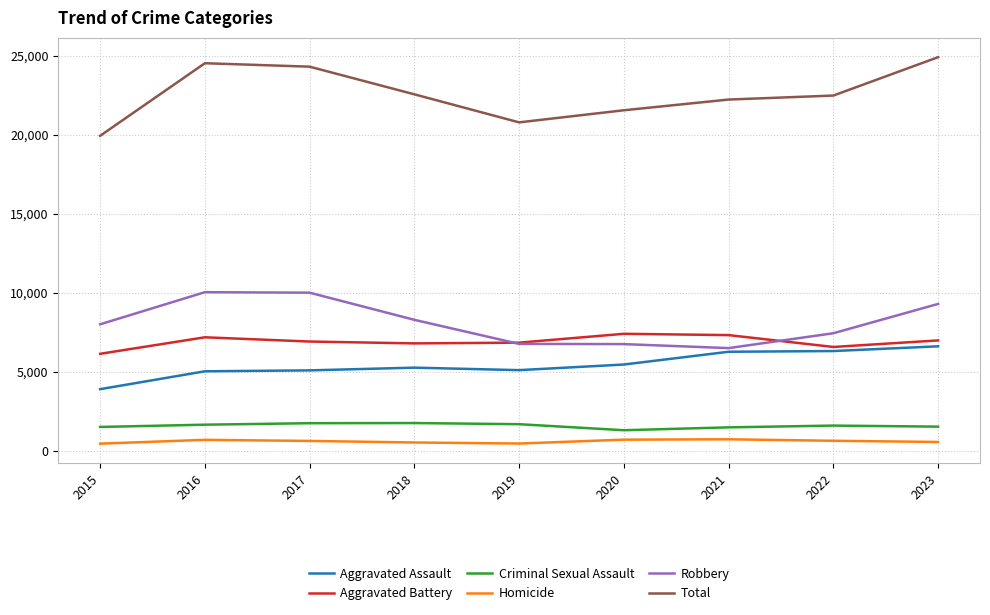

True or false: Aggravated Assault and Total cross at least once.

False